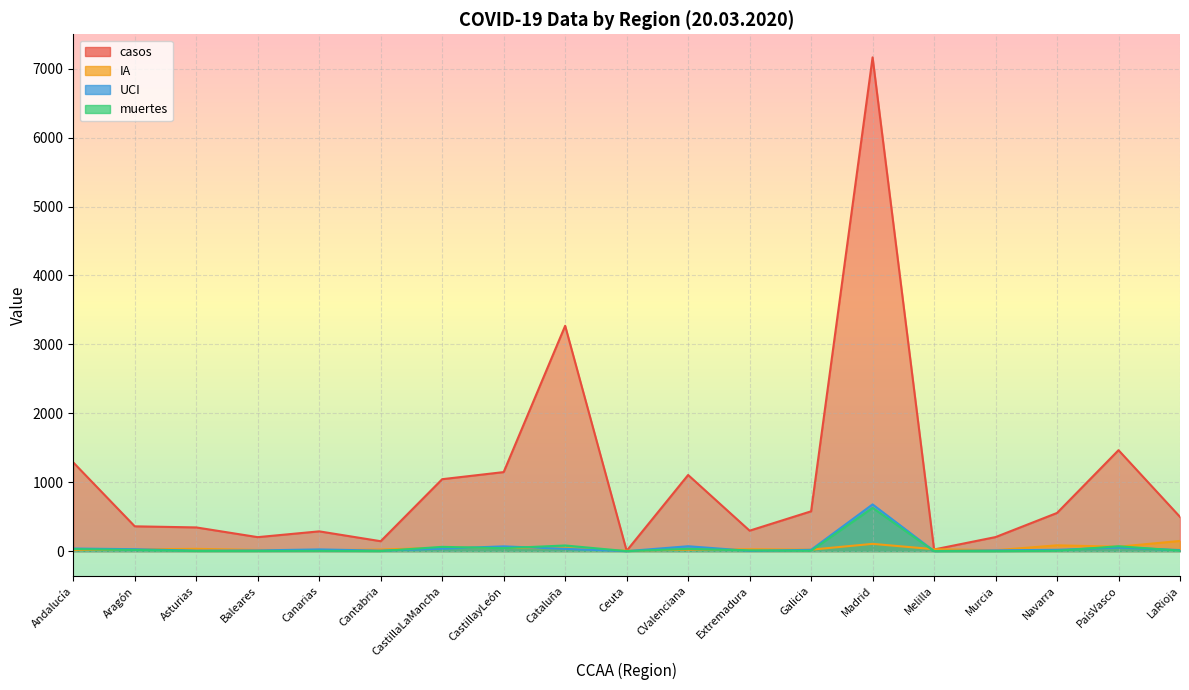

How many data points in UCI are less than 19?

8